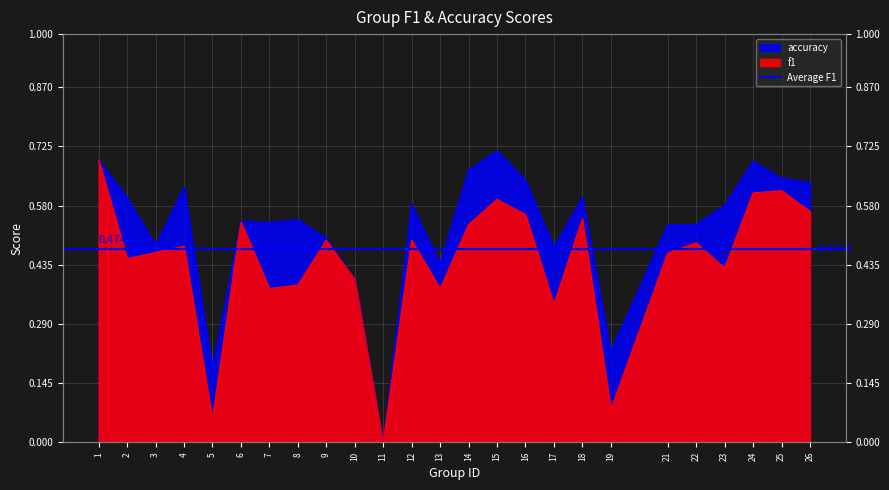

Rank the categories by f1 value from highest to lowest.

1, 25, 24, 15, 26, 16, 18, 6, 14, 12, 9, 22, 4, 3, 21, 2, 23, 10, 8, 7, 13, 17, 19, 5, 11